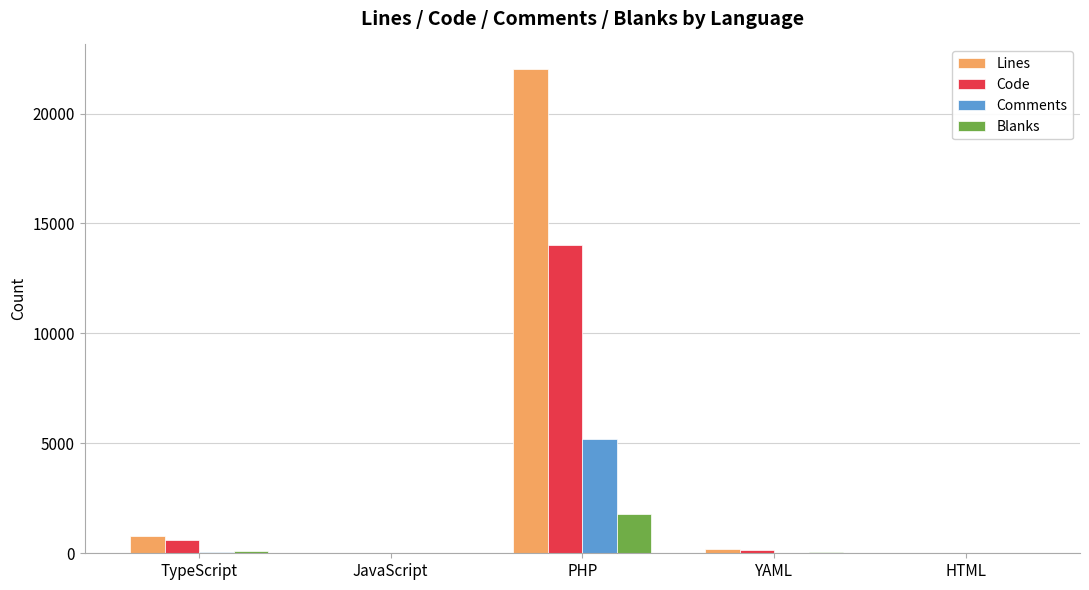

What is the maximum value for Lines?

22041